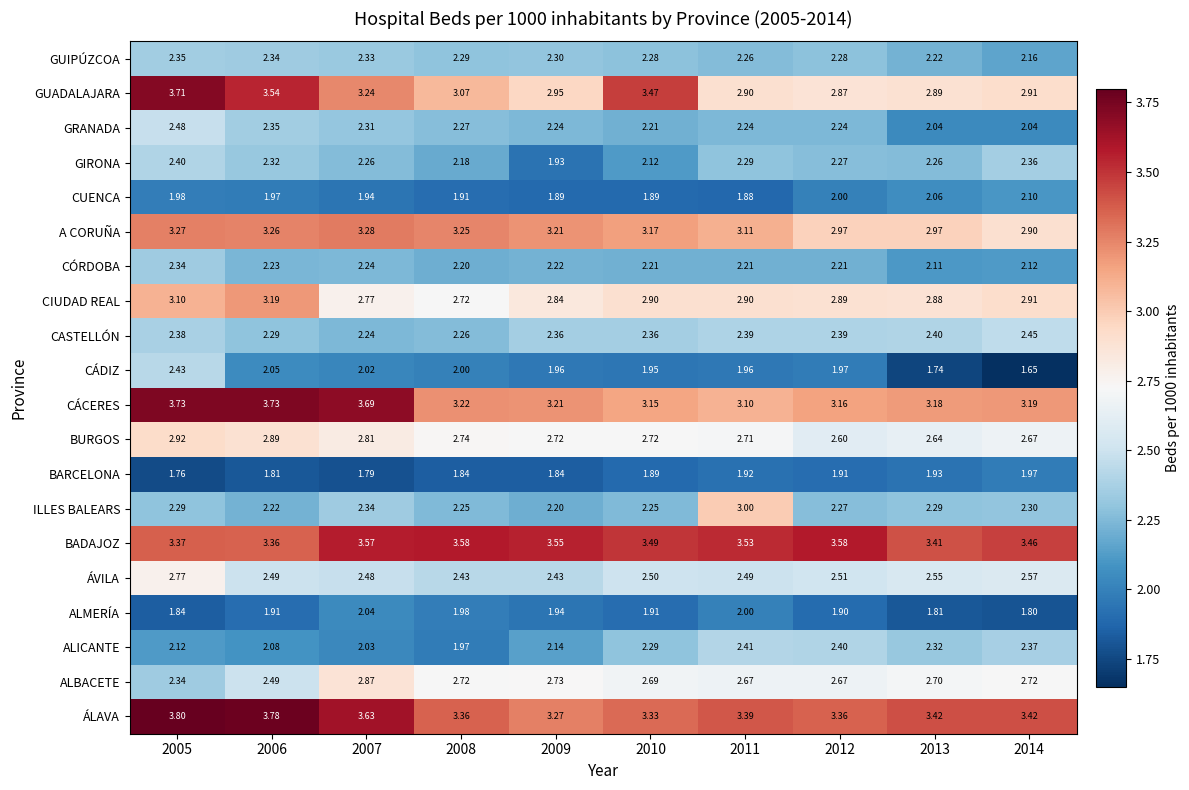

Is the value of CÁDIZ at 2010 greater than the value of CIUDAD REAL at 2009?

No